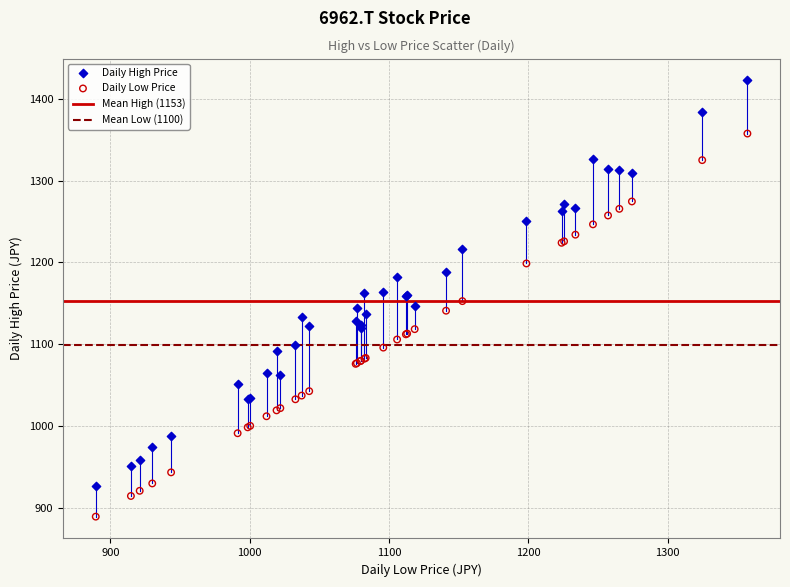

What is the X range (max minus min) for the scatter plot?

467.8